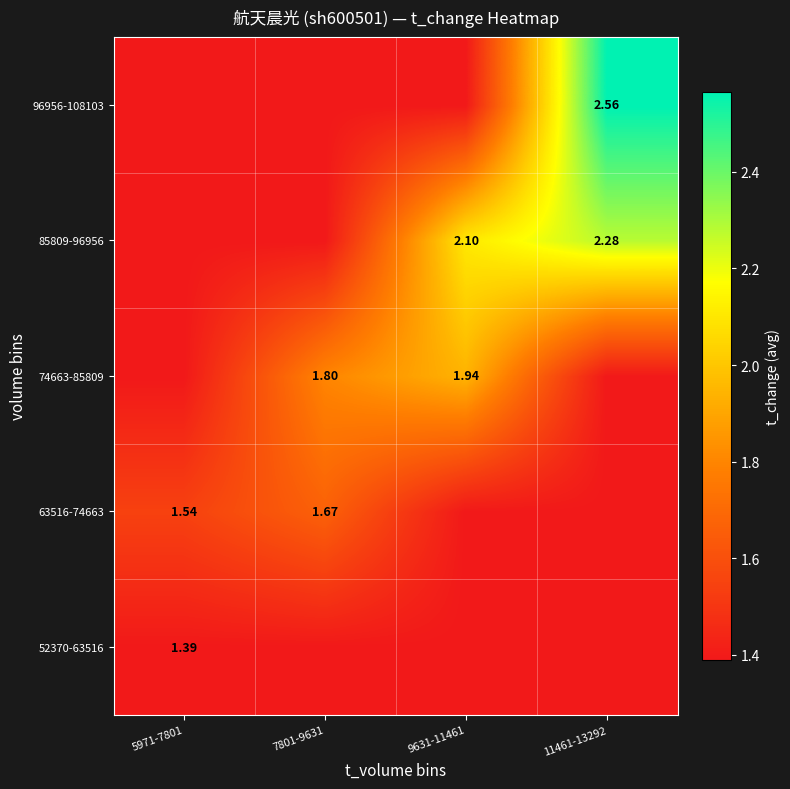

List the labels in order of 63516-74663 value, smallest first.

9631-11461, 11461-13292, 5971-7801, 7801-9631